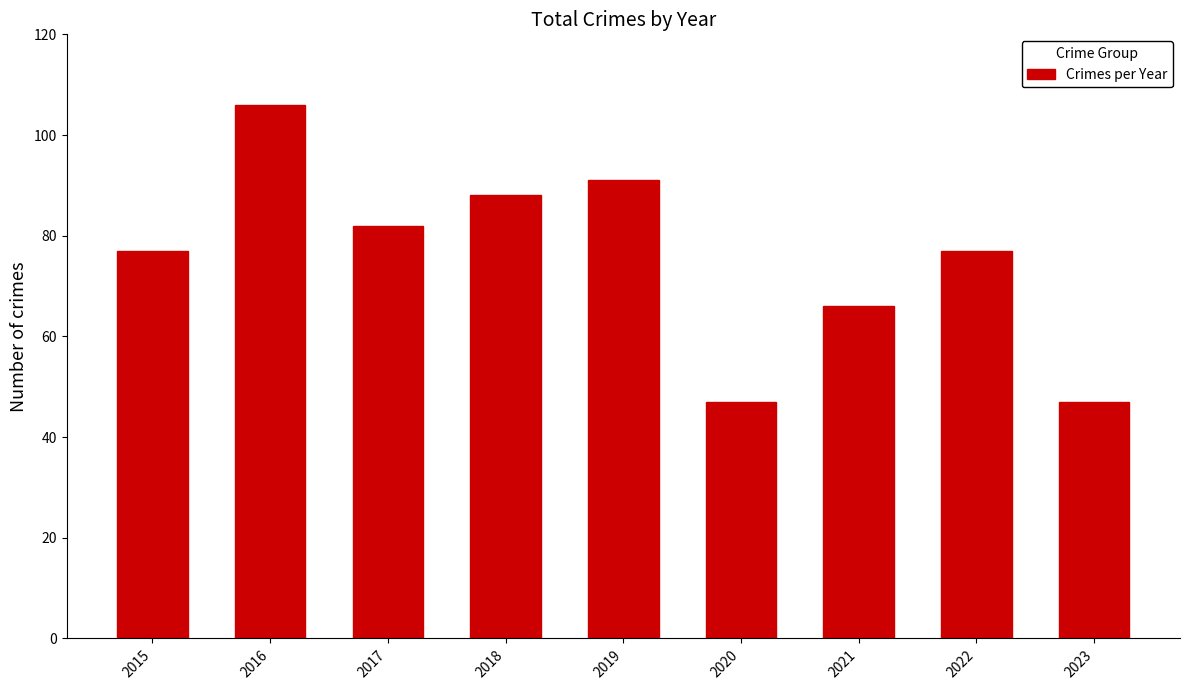

What value does the data have at 2023?

47